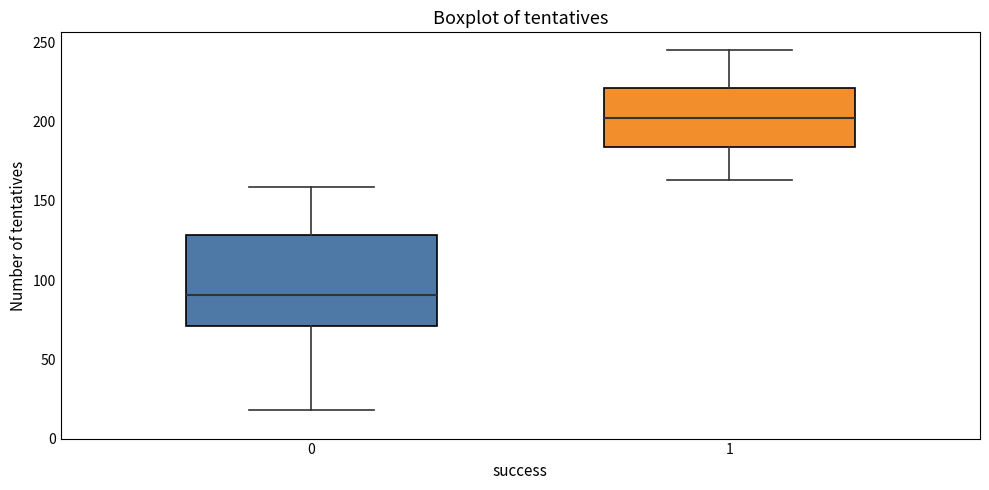

Reading left to right, transcribe this box plot: for each box, give where its median line is, the range the box spans, and where its two whiskers end, as read against the y-axis. The values are not printed on the chart, so give them approximately, as read against the axis.

0: median 90, box 70 to 130, whiskers 20 to 160
1: median 205, box 185 to 220, whiskers 165 to 245